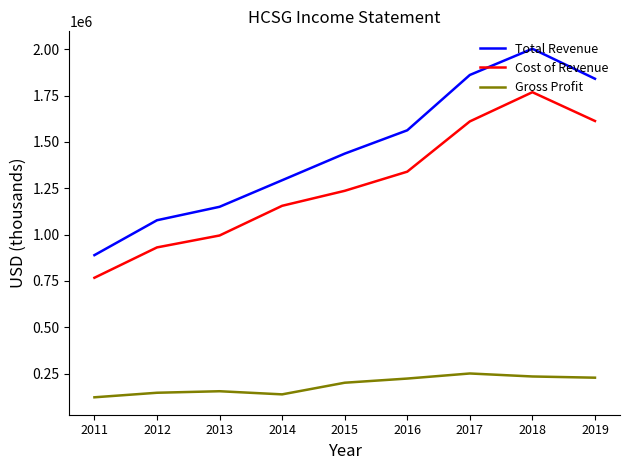

What is the greatest value displayed?

2002600